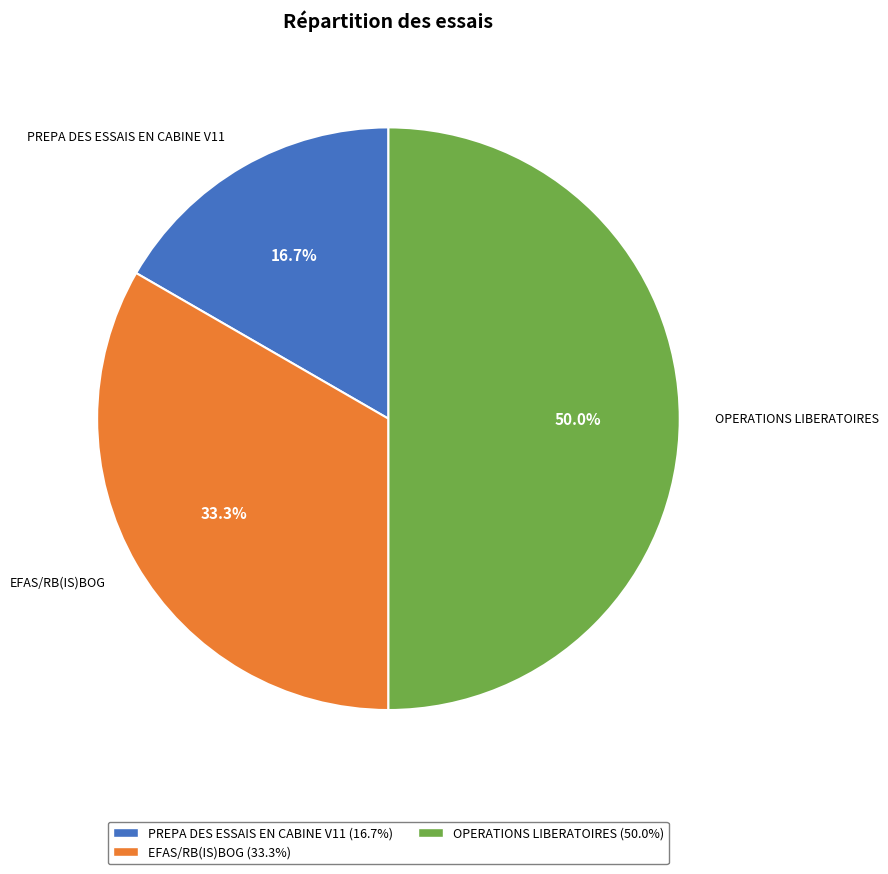

Which slice is the smallest?

PREPA DES ESSAIS EN CABINE V11